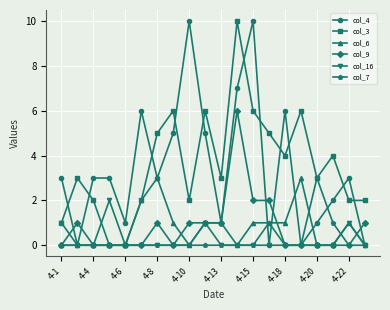

How many lines are shown in the chart?

6